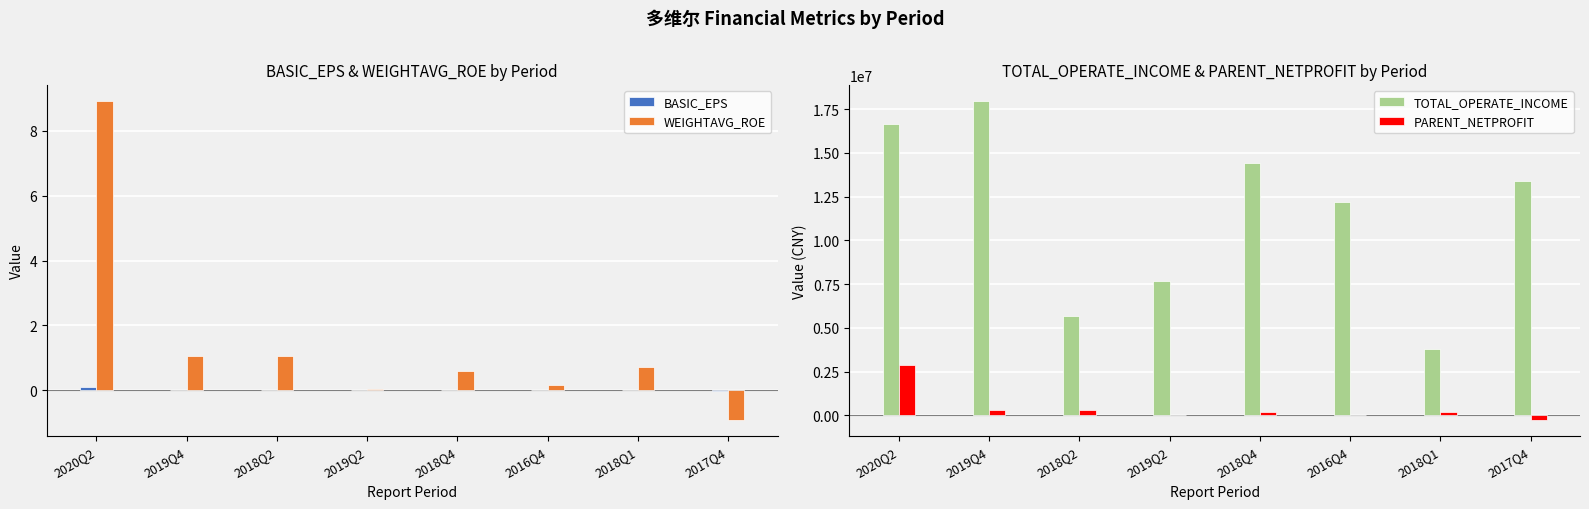

How many values in the WEIGHTAVG_ROE series are below 0?

1